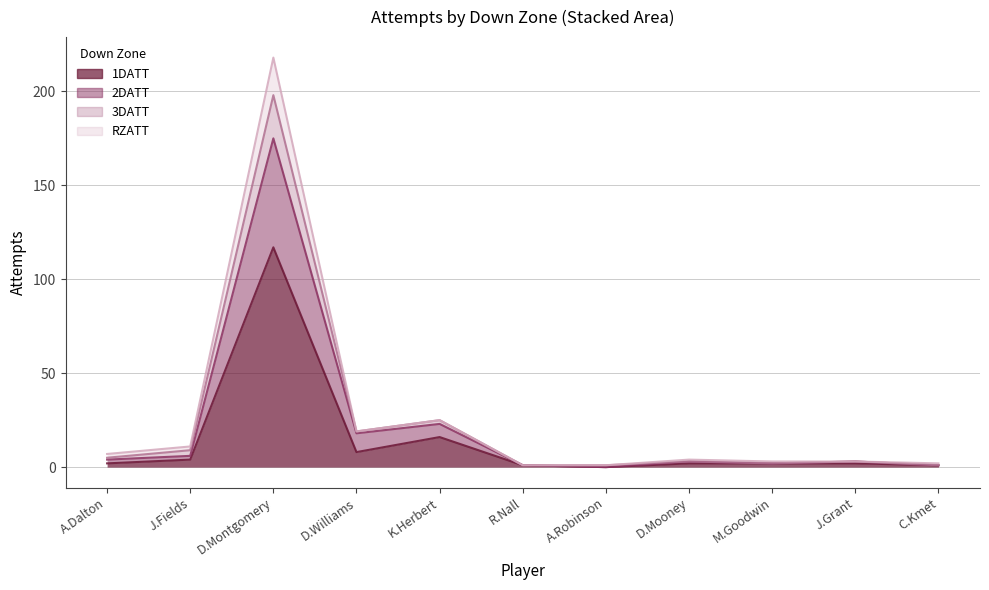

Rank the categories by 3DATT value from highest to lowest.

D.Montgomery, K.Herbert, D.Williams, J.Fields, A.Dalton, D.Mooney, M.Goodwin, J.Grant, C.Kmet, R.Nall, A.Robinson